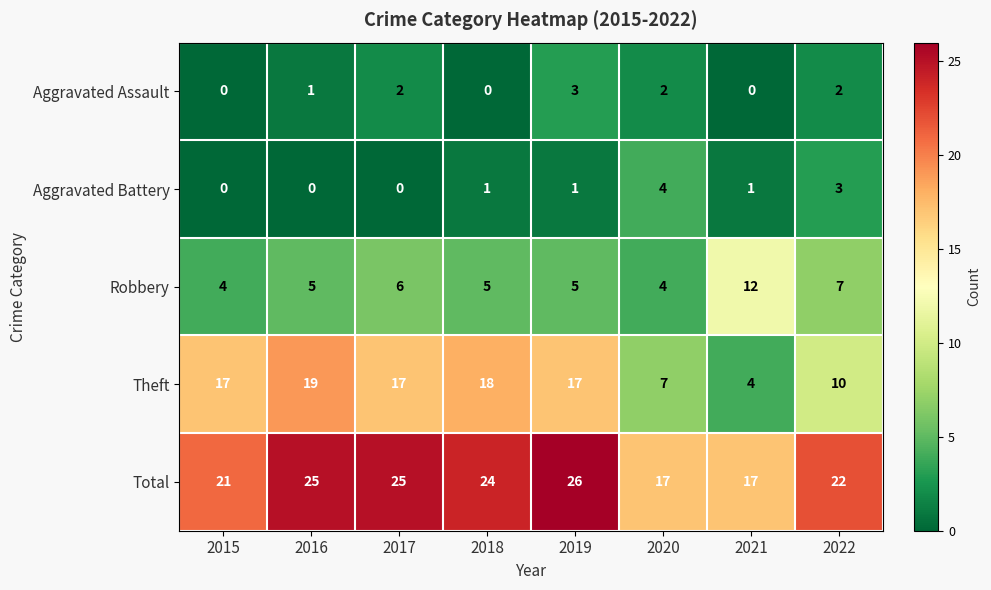

What is the maximum value shown in the chart?

26